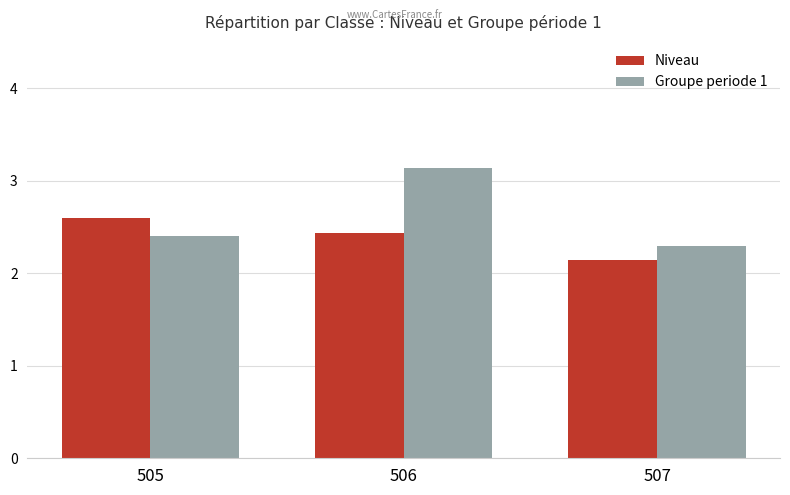

What is the difference between the Groupe periode 1 values at 506 and 505?

0.7